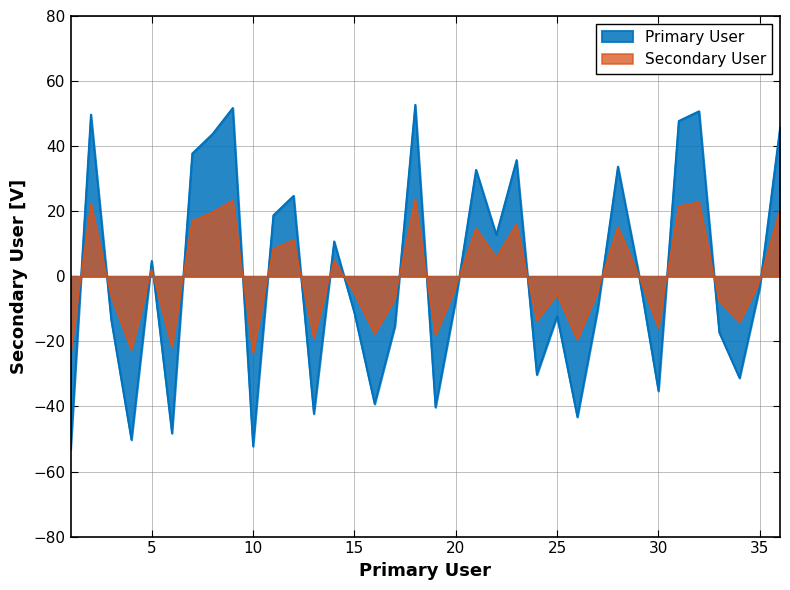

What is the greatest value displayed?

52.8